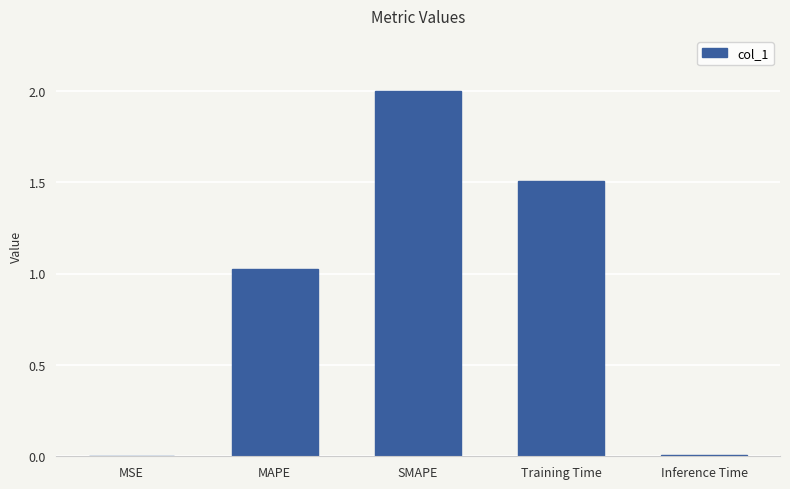

What is the greatest value displayed?

2.0